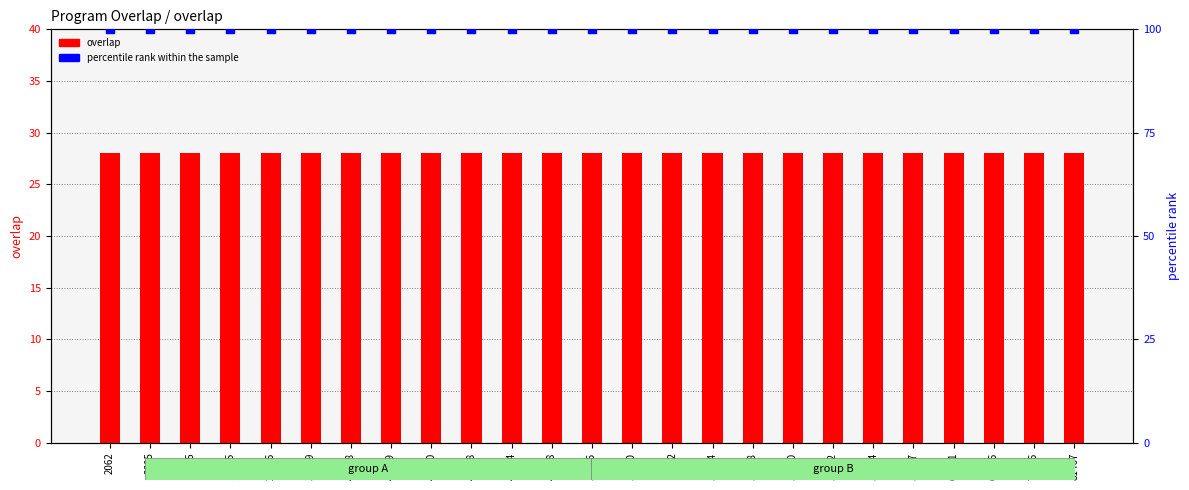

Which series has the largest total across all categories?

percentile rank within the sample